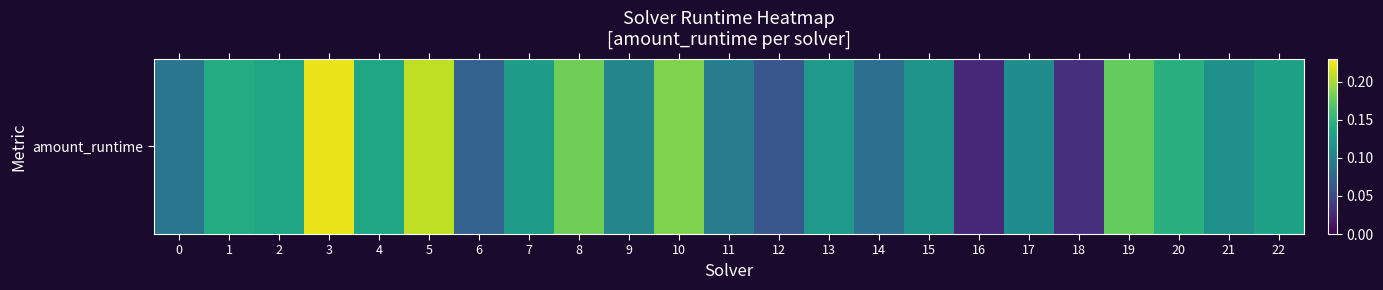

Rank the categories by value from lowest to highest.

16, 18, 12, 6, 14, 0, 11, 9, 17, 21, 15, 13, 7, 22, 2, 4, 1, 20, 19, 8, 10, 5, 3